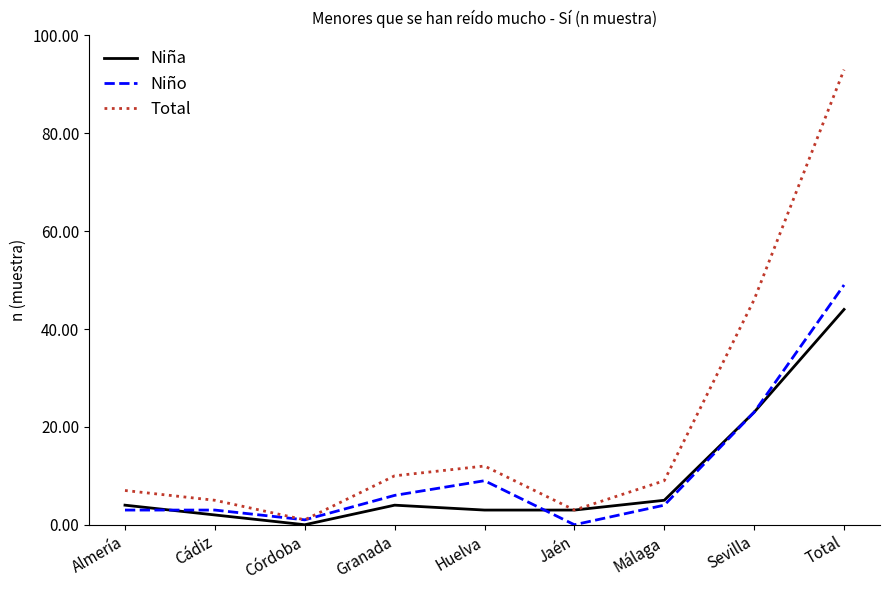

Is the value of Niña at Total greater than the value of Total at Huelva?

Yes